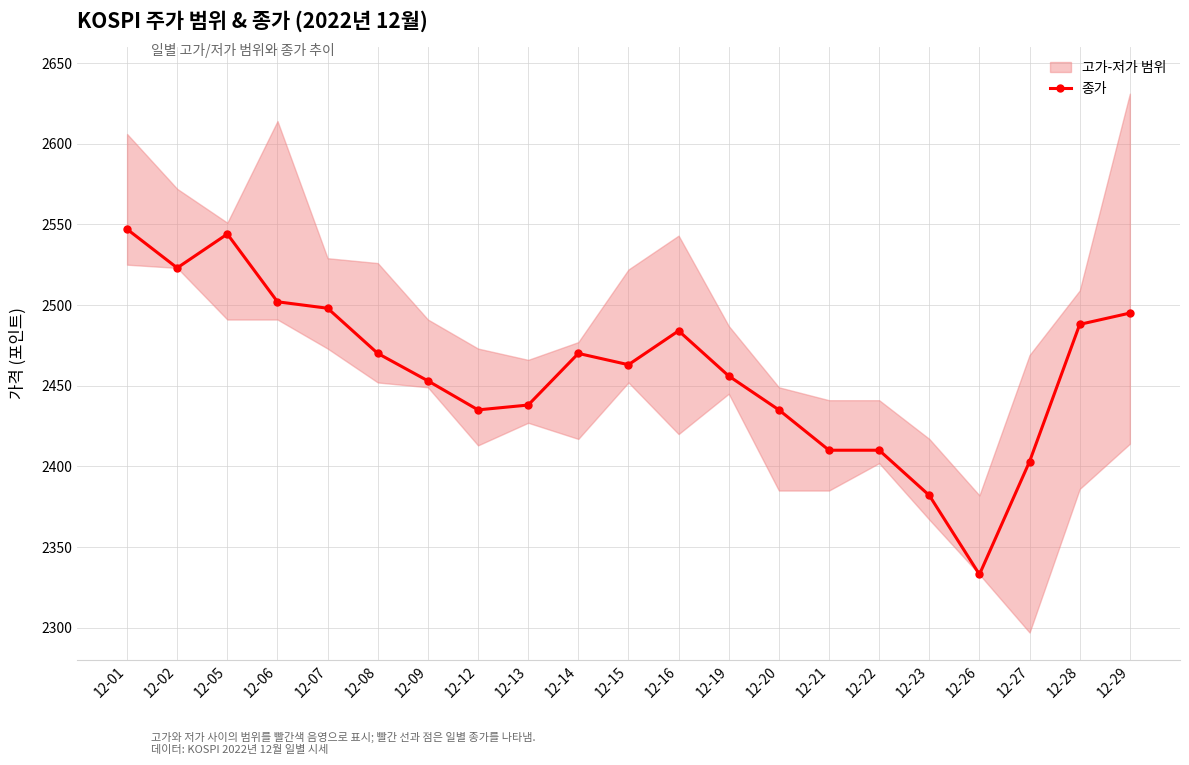

What value does the data have at 12-06, to the nearest 10?

2500